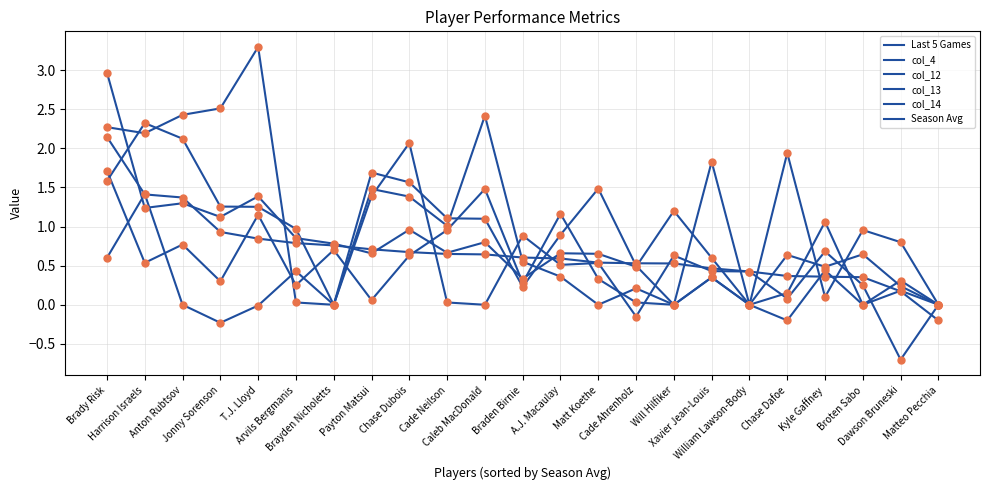

Is the value of Last 5 Games at Cade Ahrenholz greater than the value of col_12 at William Lawson-Body?

Yes